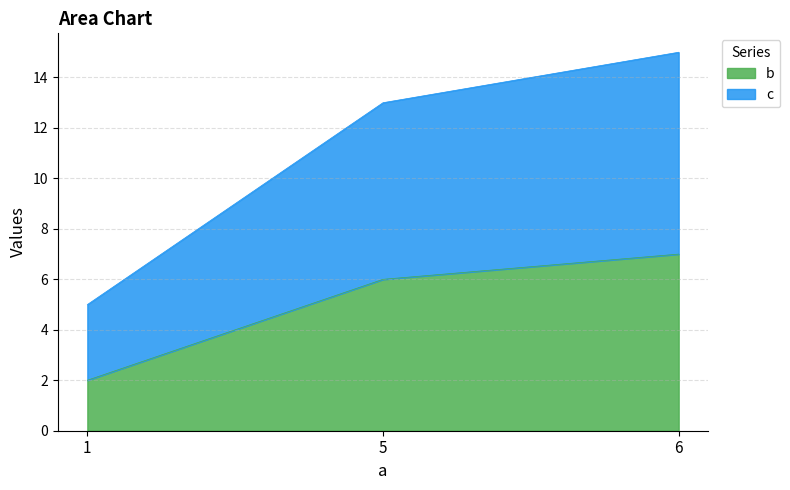

How many values in the c series are below 13?

1